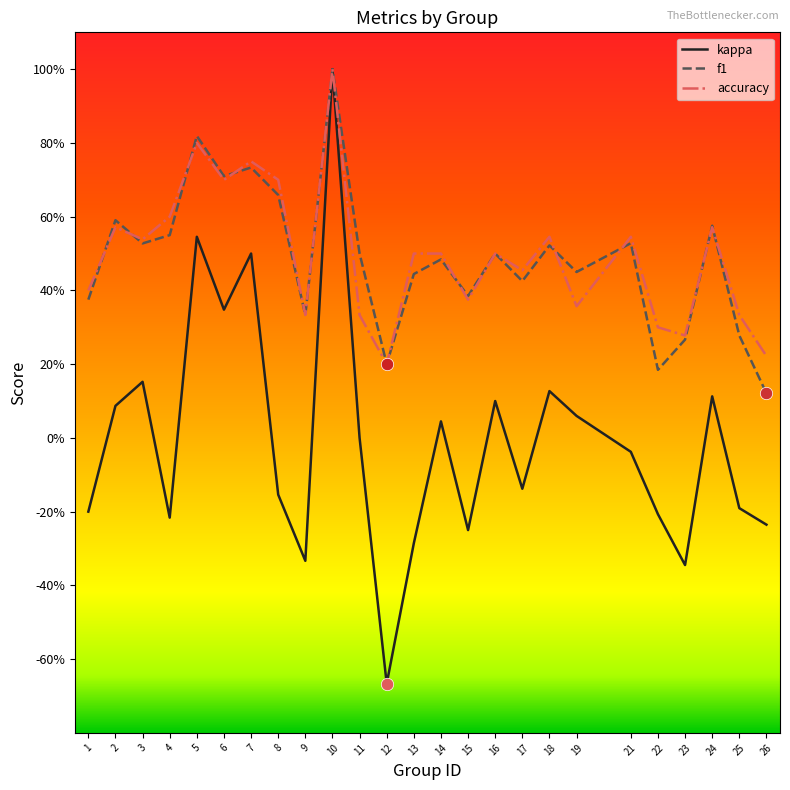

Is the value of f1 at 5 greater than the value of accuracy at 5?

Yes